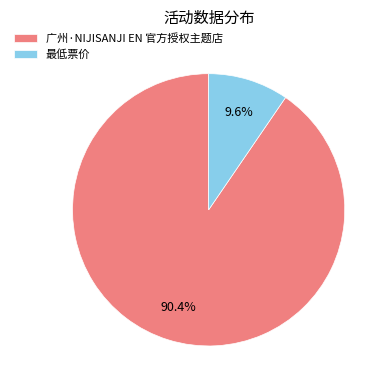

What is the total percentage of 最低票价 and 广州·NIJISANJI EN 官方授权主题店?

100.0%